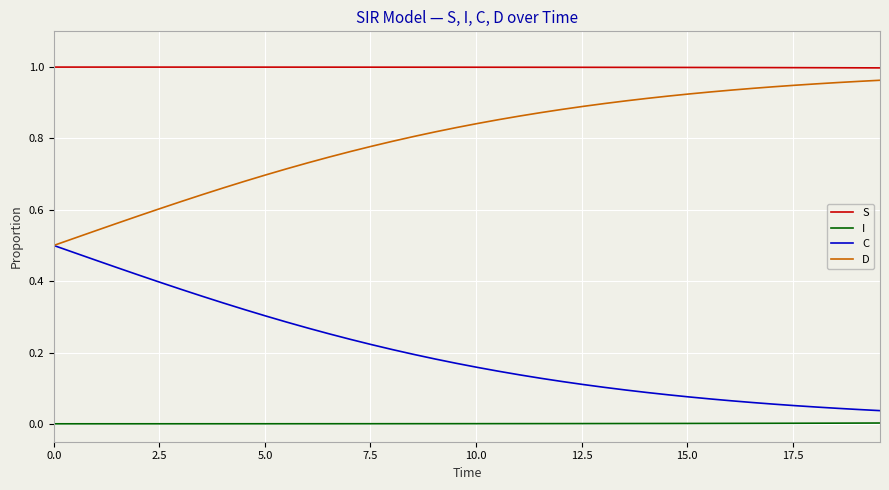

List the series in order of their overall mean, lowest first.

I, C, D, S